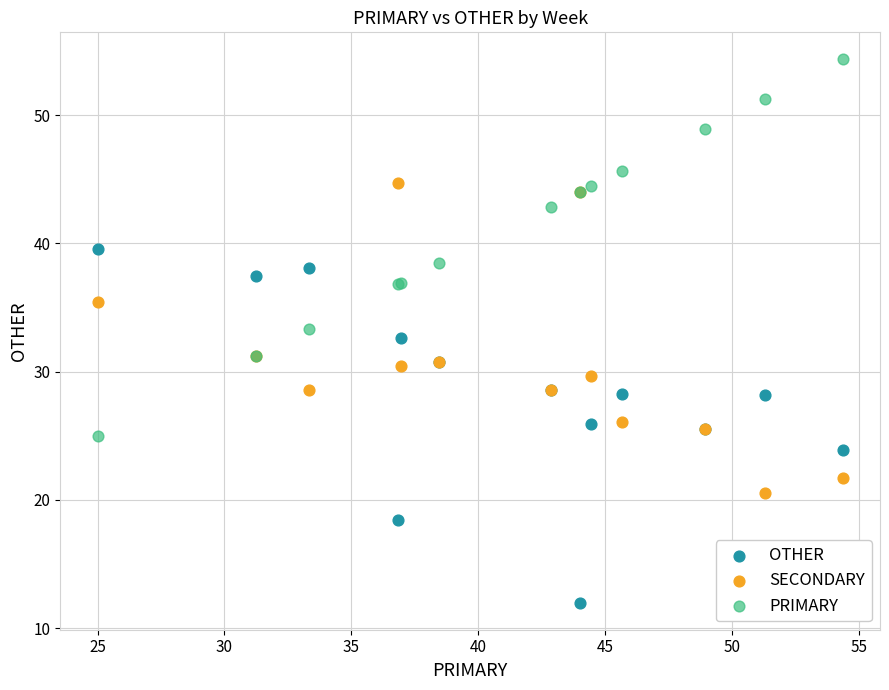

What is the X range (max minus min) for the scatter plot?

29.3